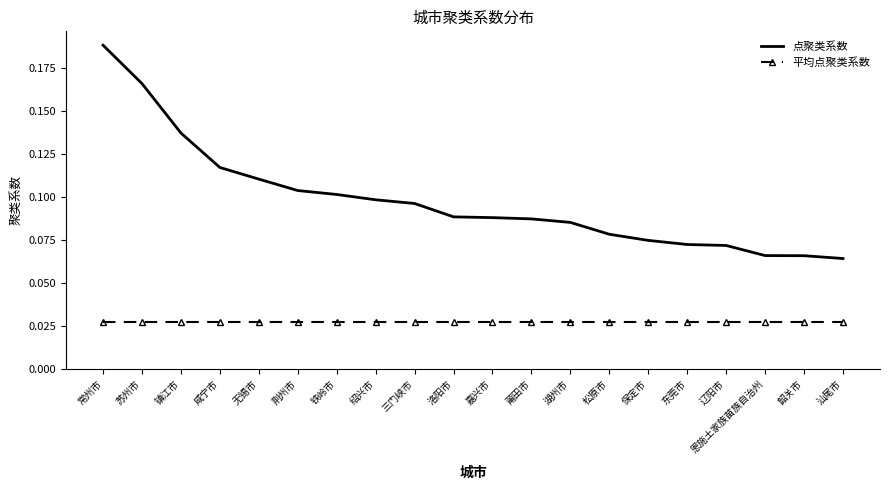

What position from the right is 莆田市?

9